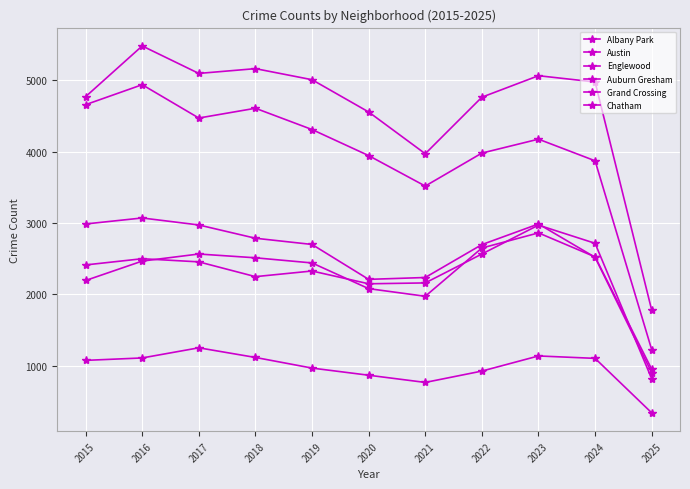

In Chatham, how many points are lower than both neighbors (excluding endpoints)?

1